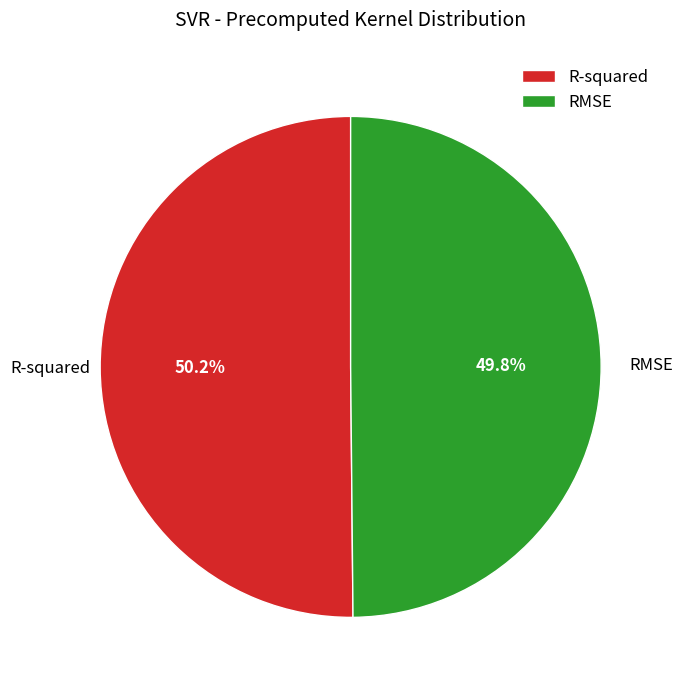

Does any single category account for the majority?

Yes